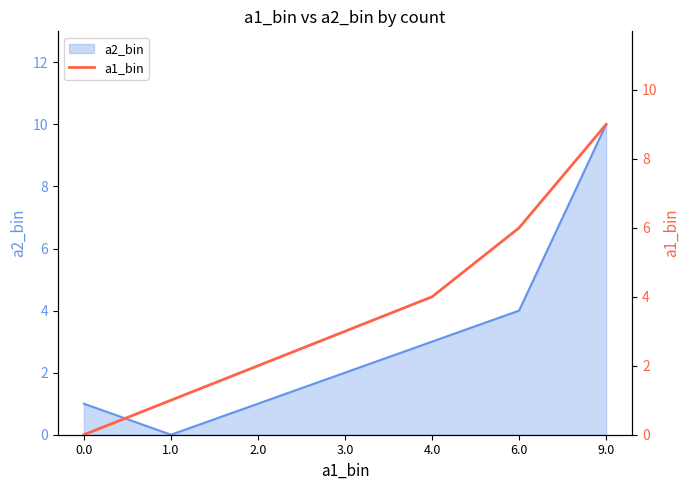

True or false: there are more than 2 points higher than both neighbors.

False